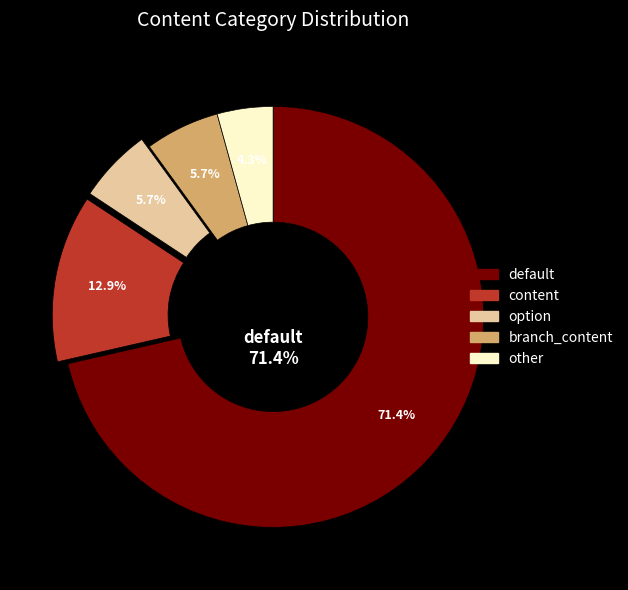

Do option and branch_content together represent more than half of the pie?

No